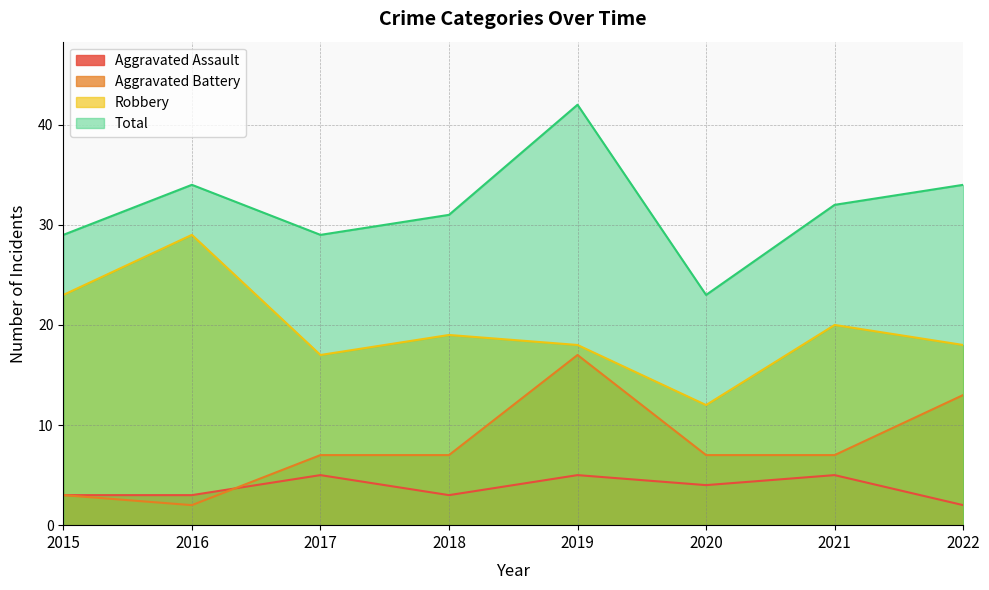

What is the value of the Total point at the 2nd from the left?

34